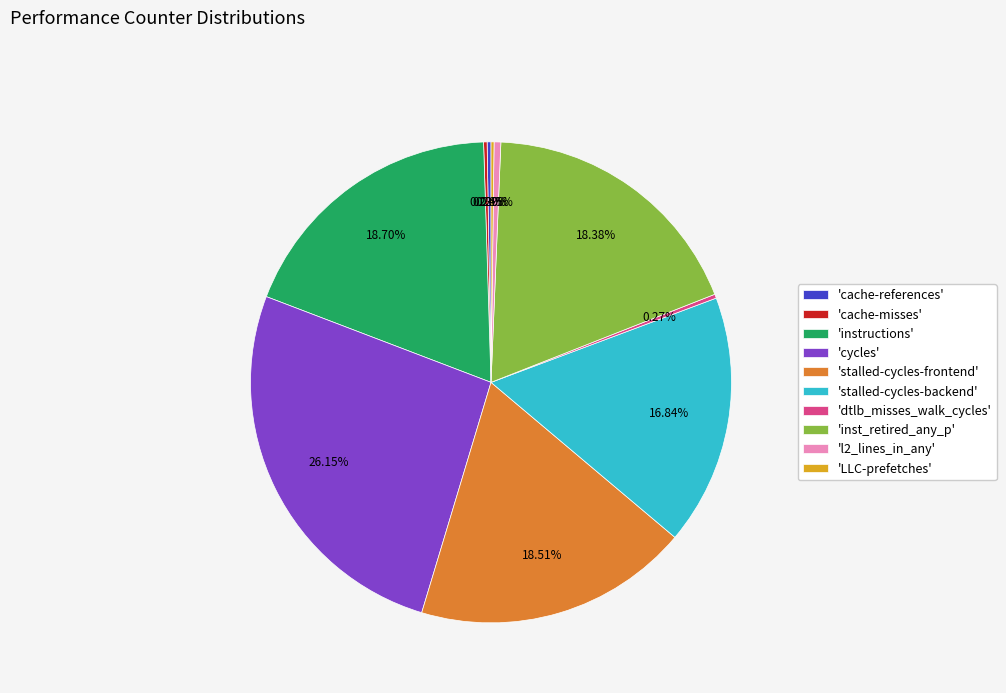

Does any single category account for the majority?

No